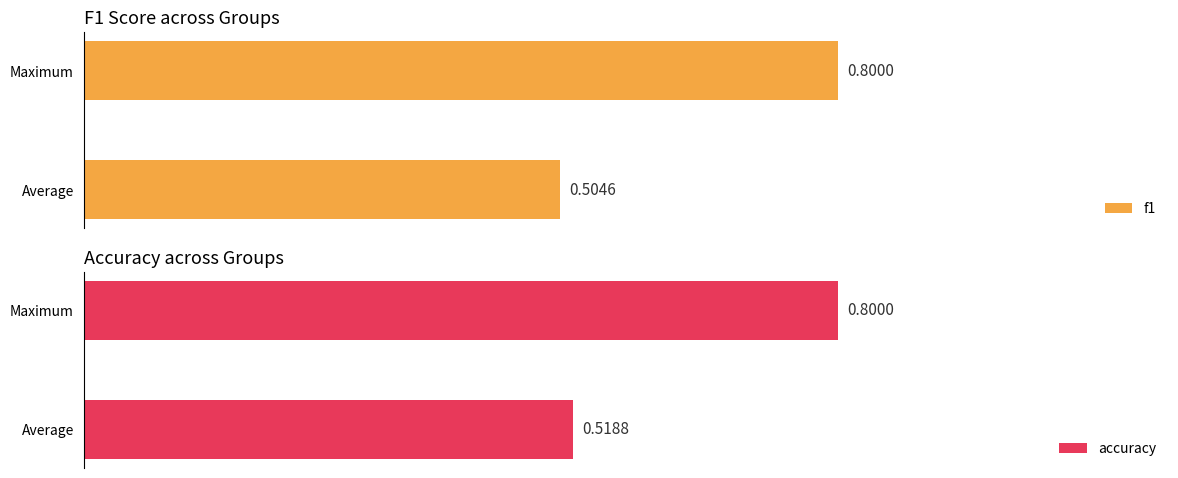

What is the value of the accuracy bar at the 1st from the left?

0.5